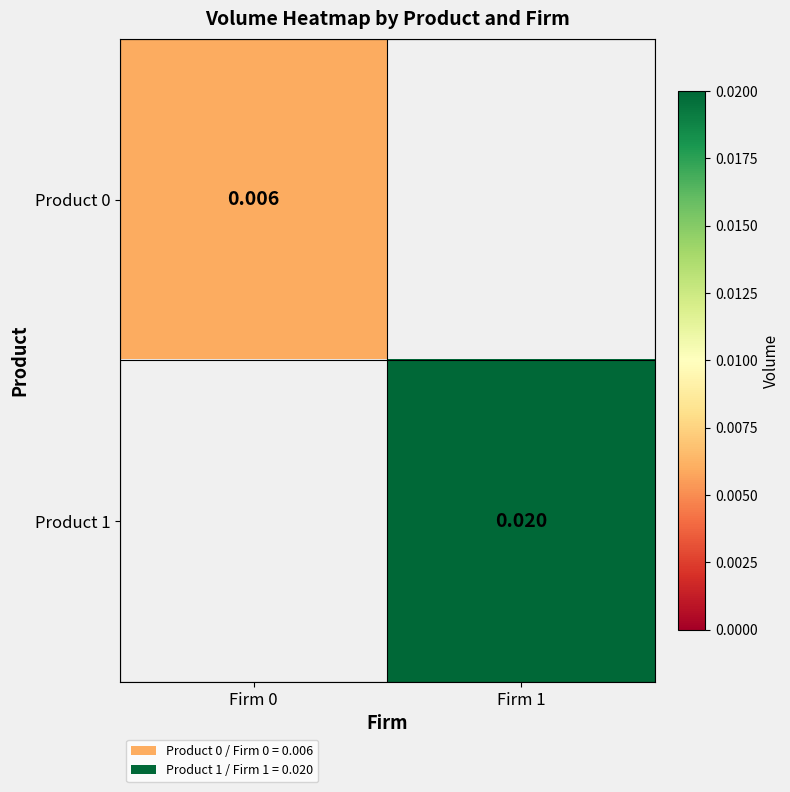

Is the value of Product 1 at Firm 1 greater than the value of Product 0 at Firm 0?

Yes